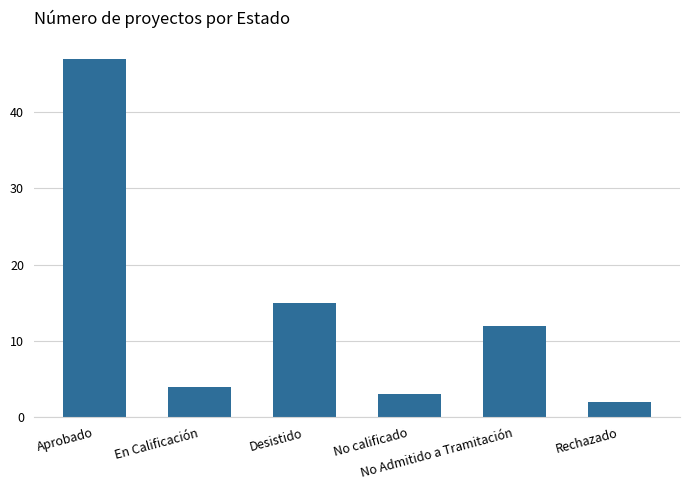

At which label does the data first exceed 12?

Aprobado